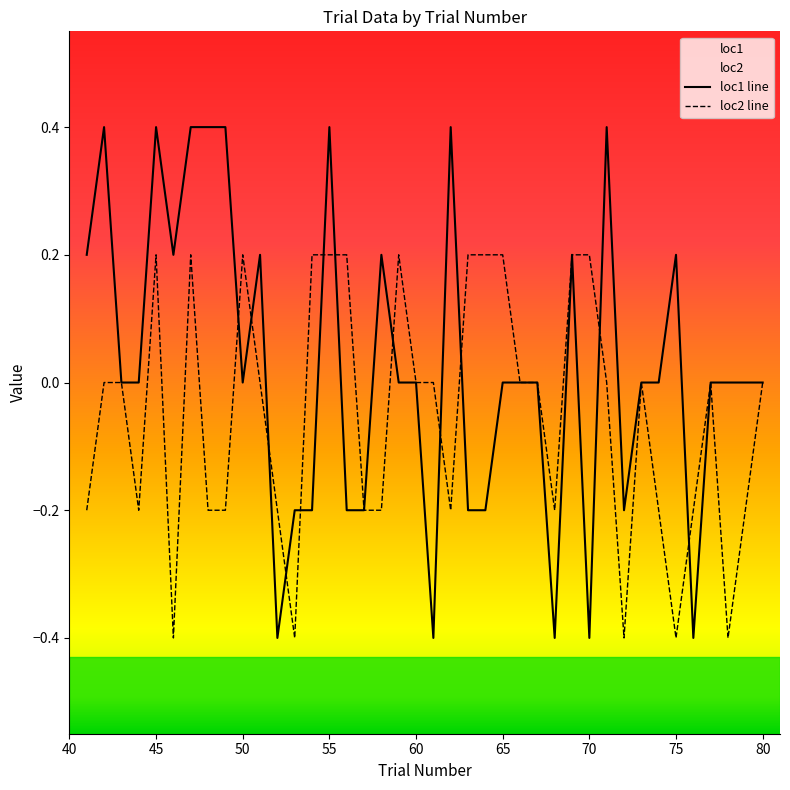

Rank the series by their maximum value, from highest to lowest.

loc1 line, loc2 line